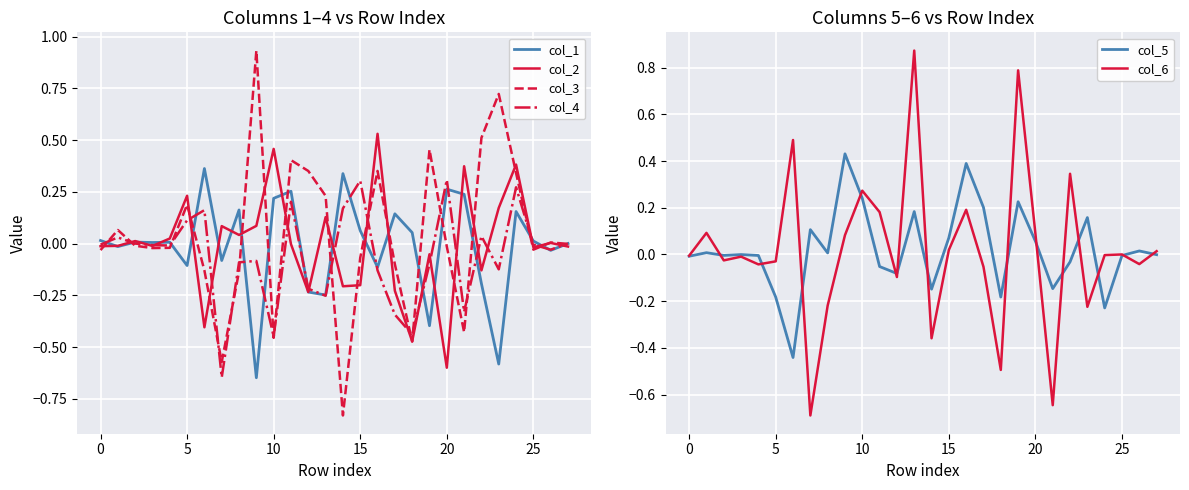

What is the difference between the col_6 values at 15 and 26?

0.1